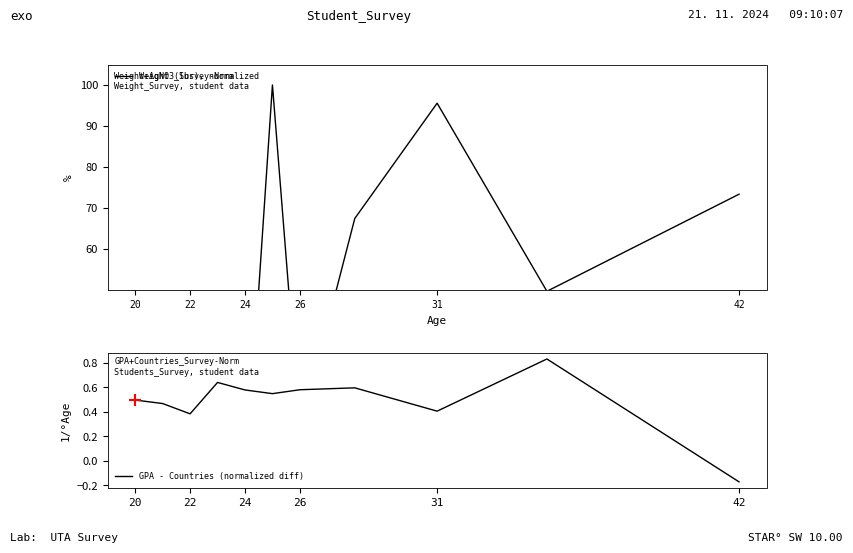

Where is GPA - Countries (normalized diff) nearest to the value 0?

42